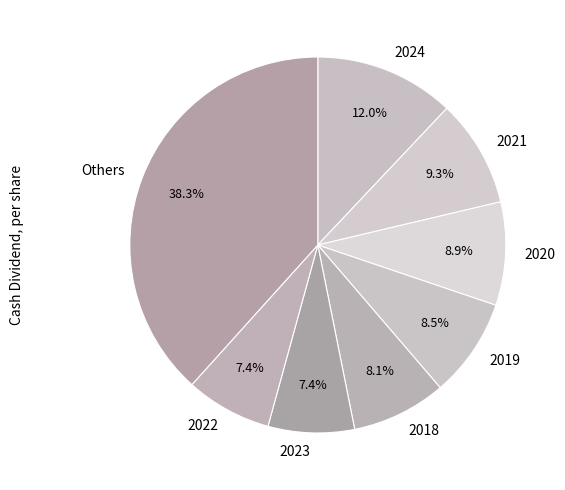

What percentage is the 2023 slice, to the nearest percent?

7%